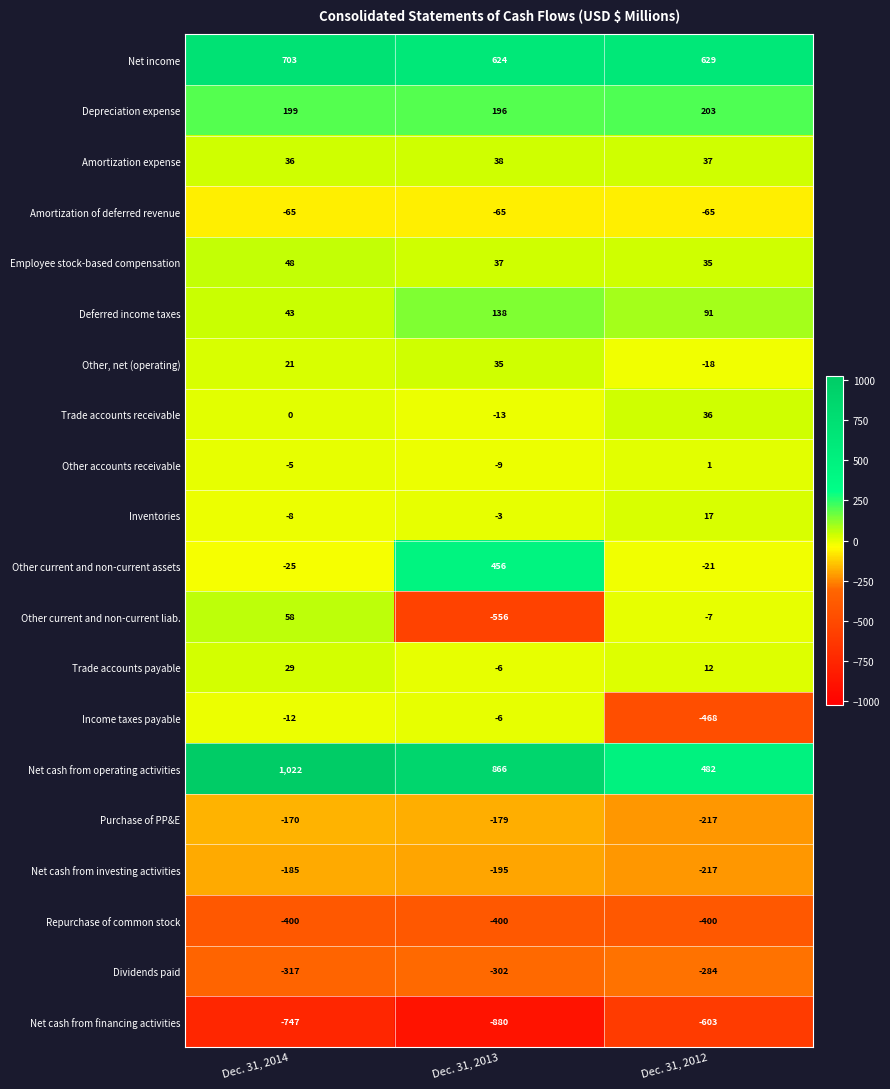

What is the greatest value displayed?

1022